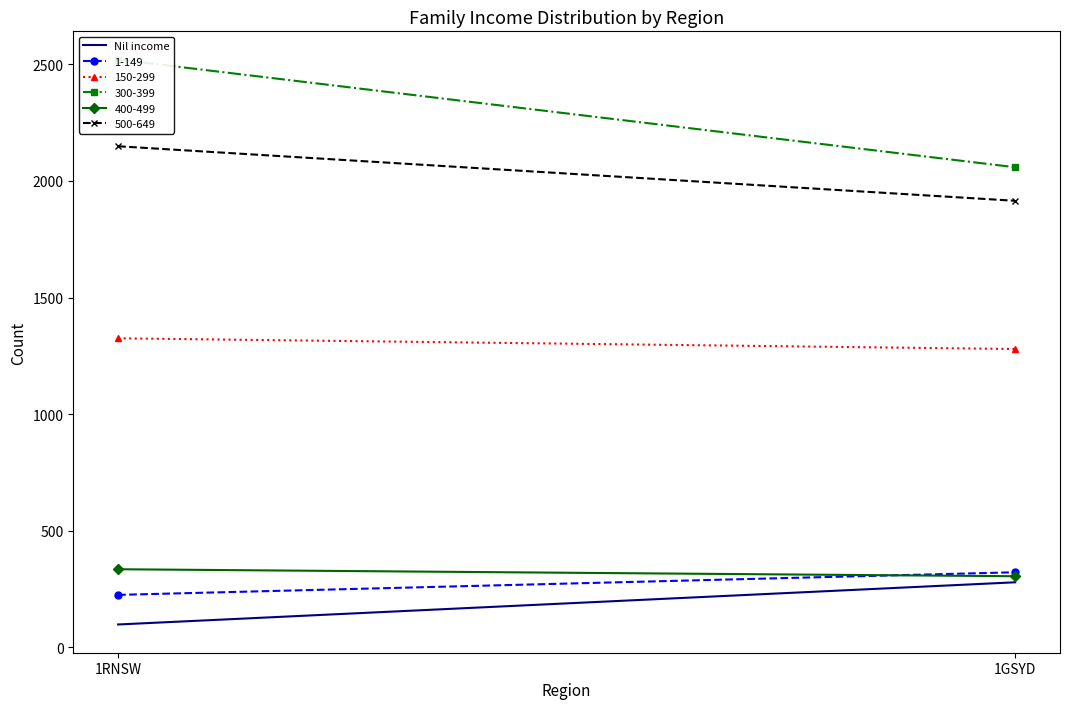

What is the minimum value shown in the chart?

97